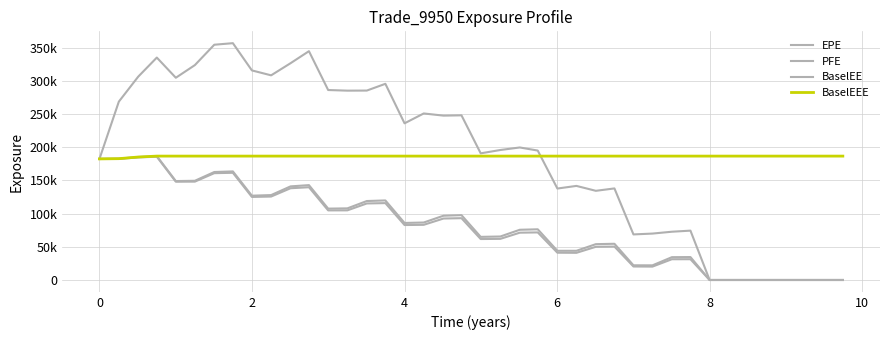

Does the chart display data point markers on the line(s)?

No